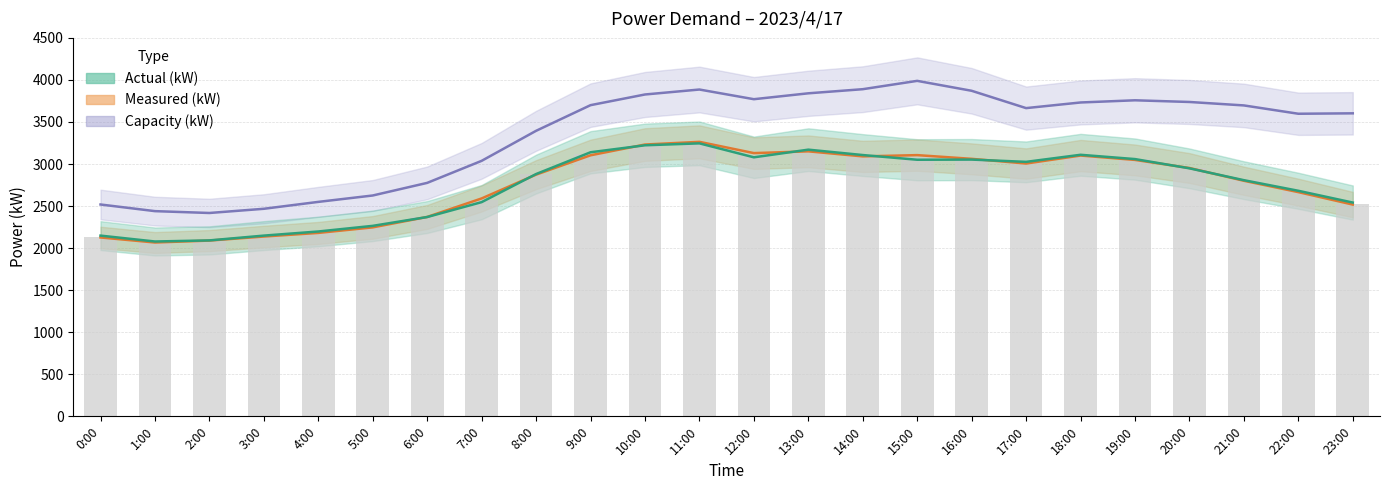

Which series has the largest total across all categories?

Capacity (kW)